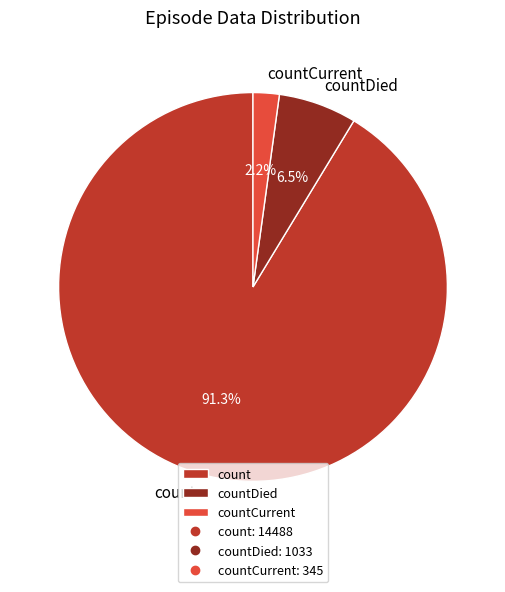

How much of the chart is everything except countDied?

93.5%